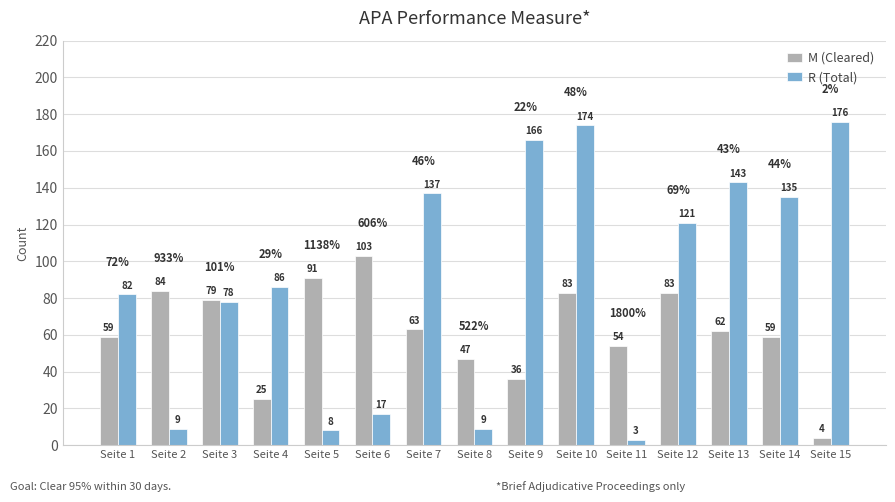

What is the value of the R (Total) bar at the 15th from the left?

176